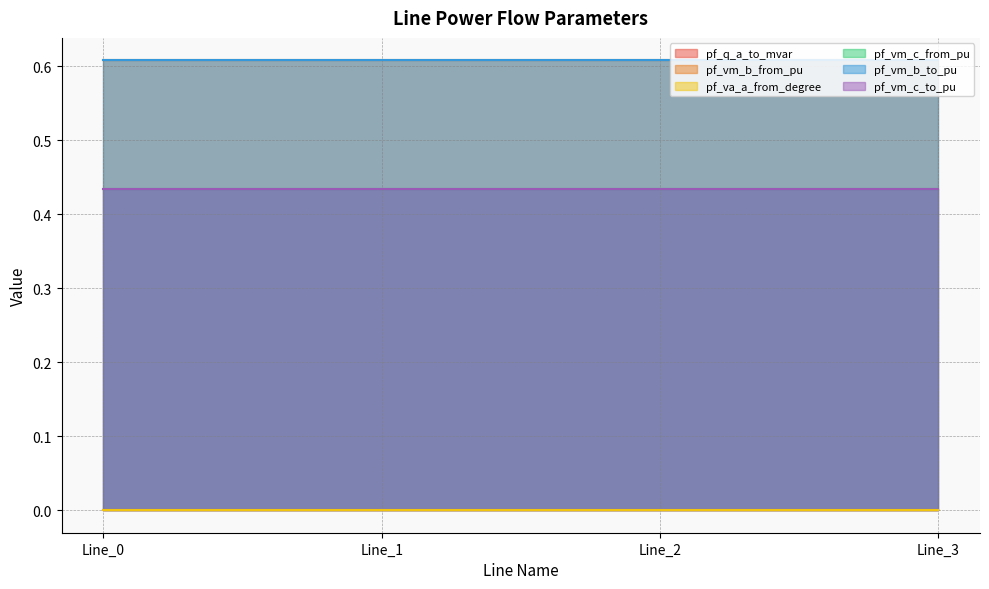

True or false: pf_vm_b_from_pu and pf_vm_c_to_pu intersect in this chart.

False